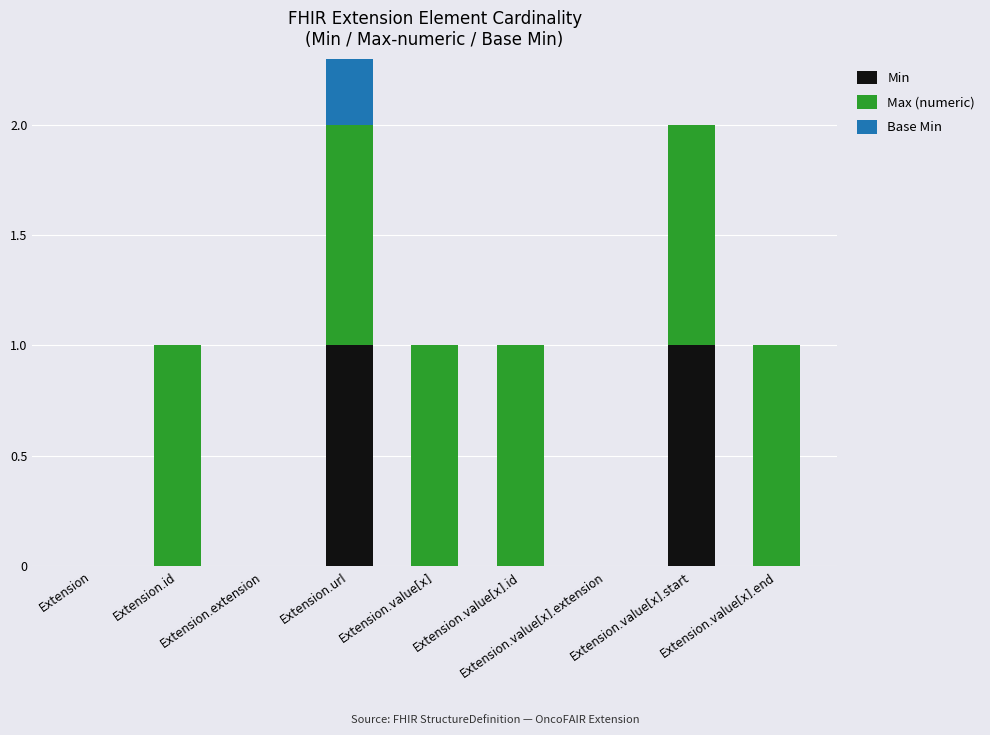

Between Extension.id and Extension.extension, which series saw the biggest shift?

Max (numeric)